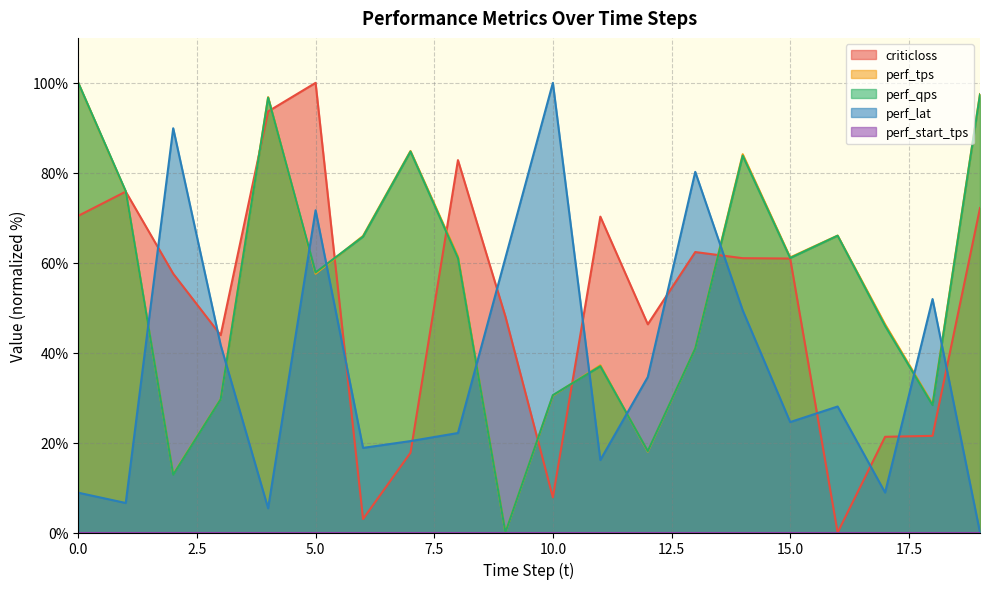

What is the difference between the criticloss values at 7 and 12?

28.6